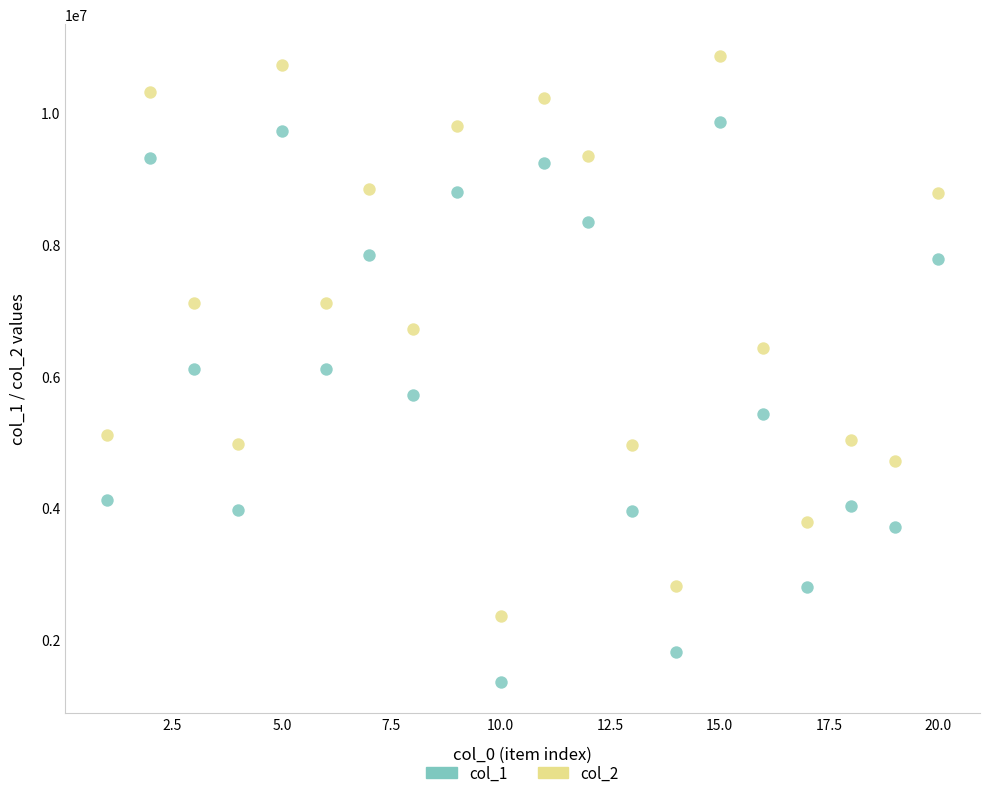

Which series contains the lowest Y value?

col_1